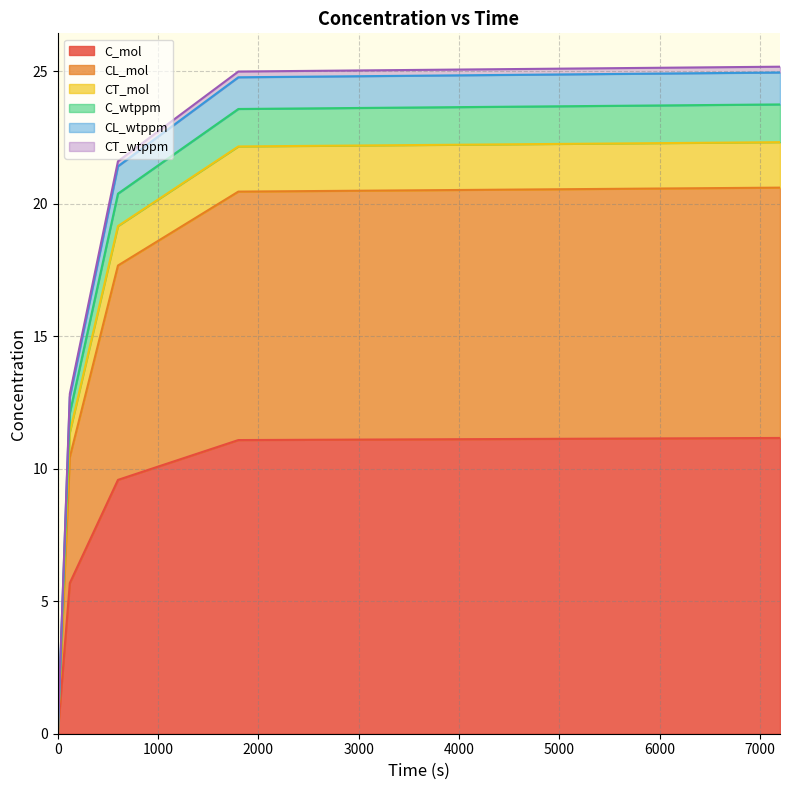

Rank the categories by C_wtppm value from lowest to highest.

0, 120, 600, 1800, 7200